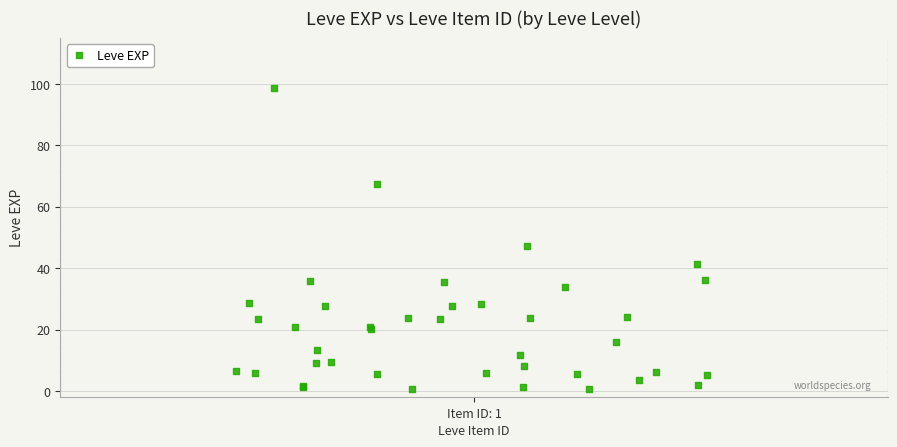

What Y value in the scatter plot is closest to 49?

47.3